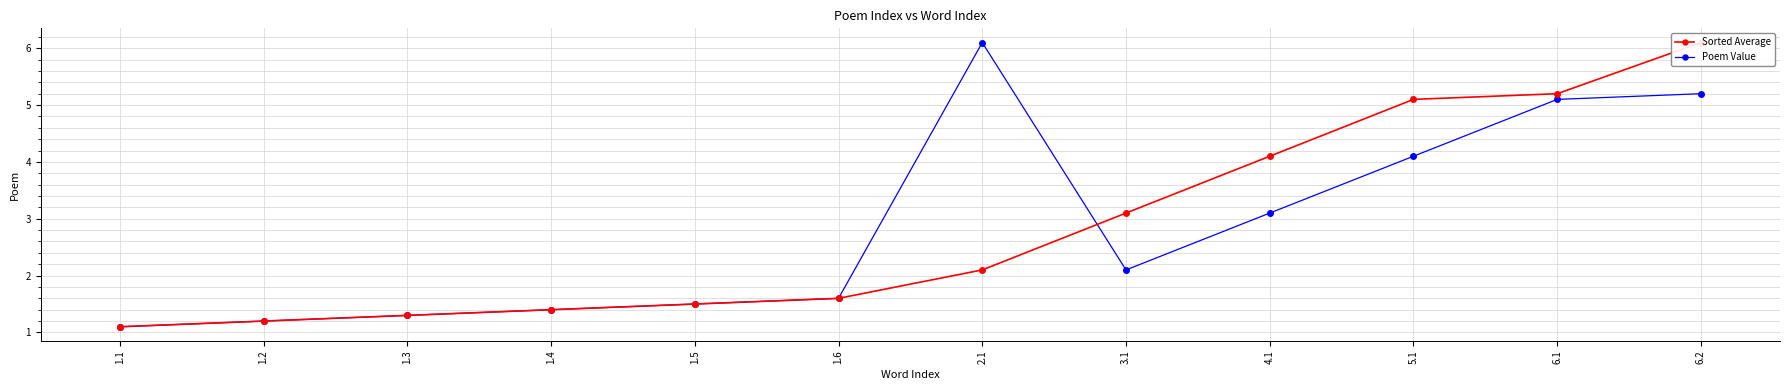

How many values in the Sorted Average series exceed 2?

6